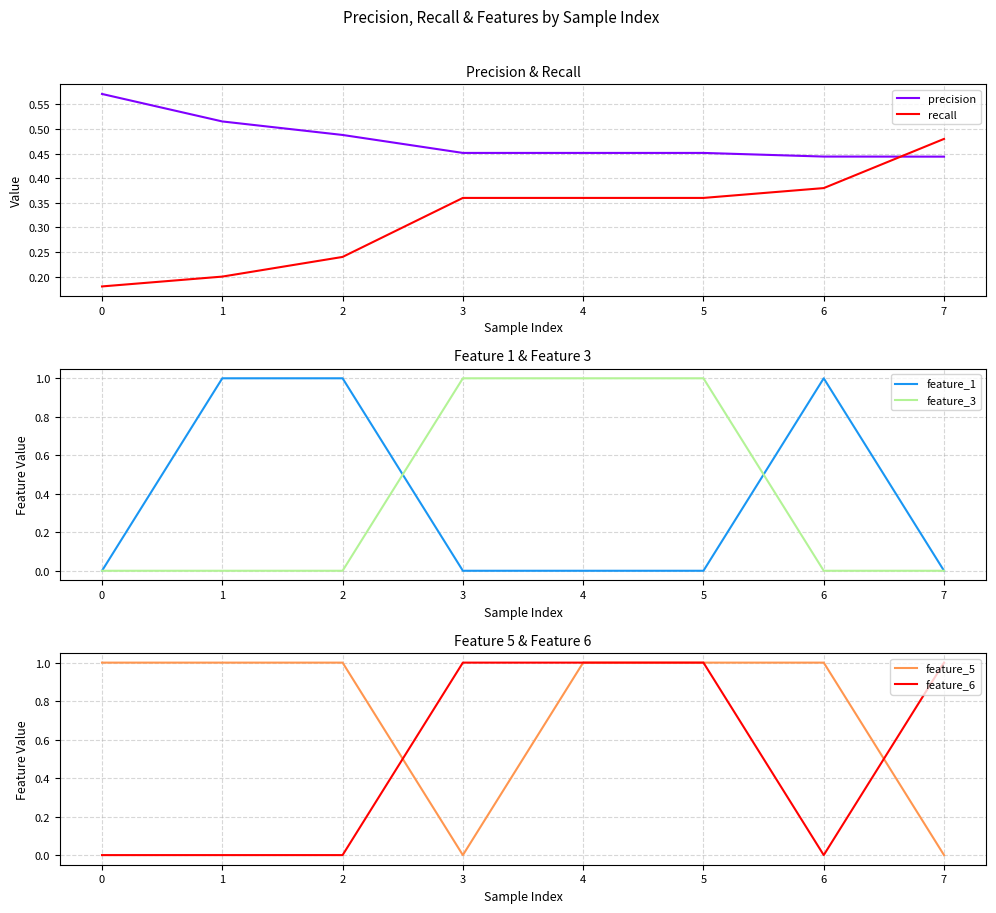

What is the sum of the feature_3 values at 0 and 4?

1